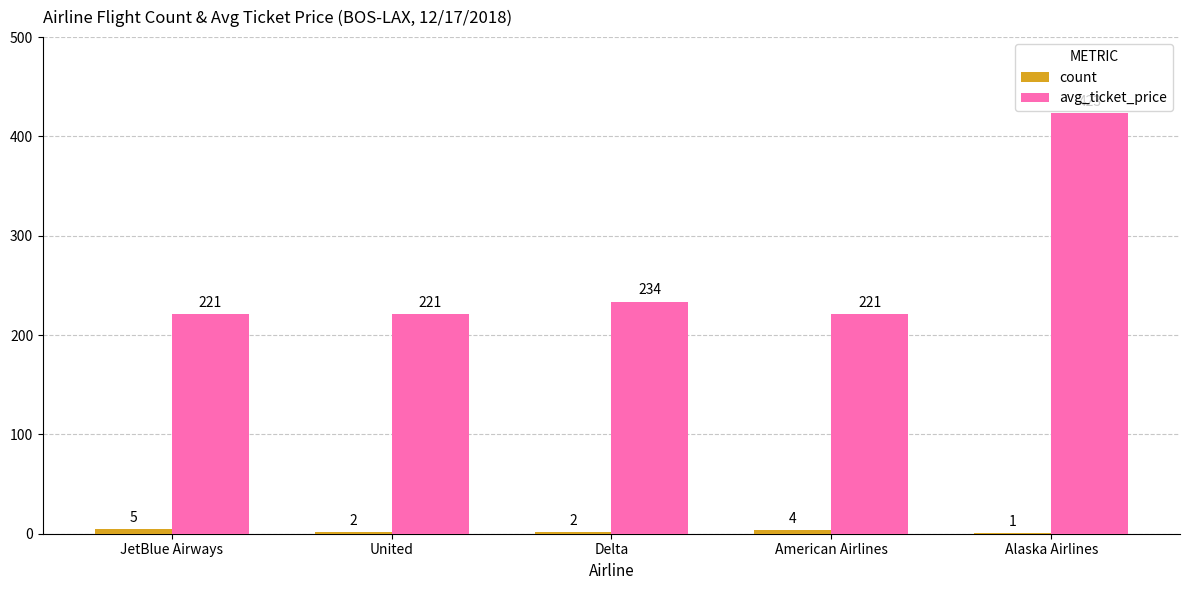

Is the value of count at American Airlines greater than the value of avg_ticket_price at Delta?

No